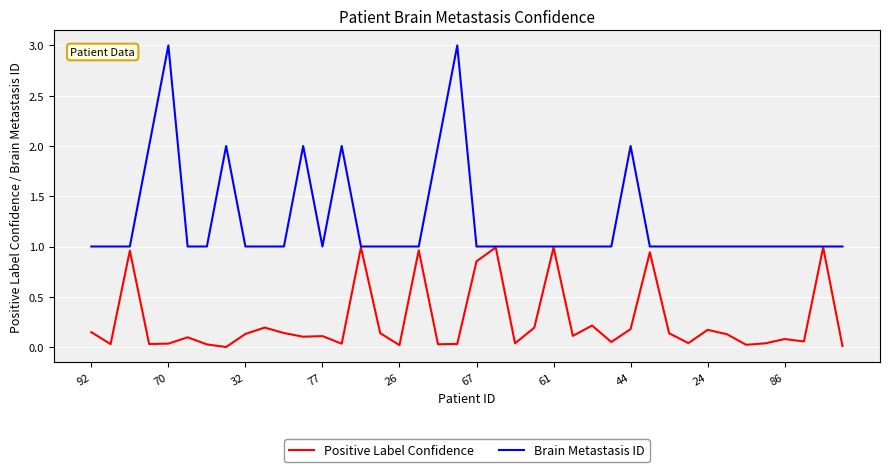

Which series has the largest total across all categories?

Brain Metastasis ID